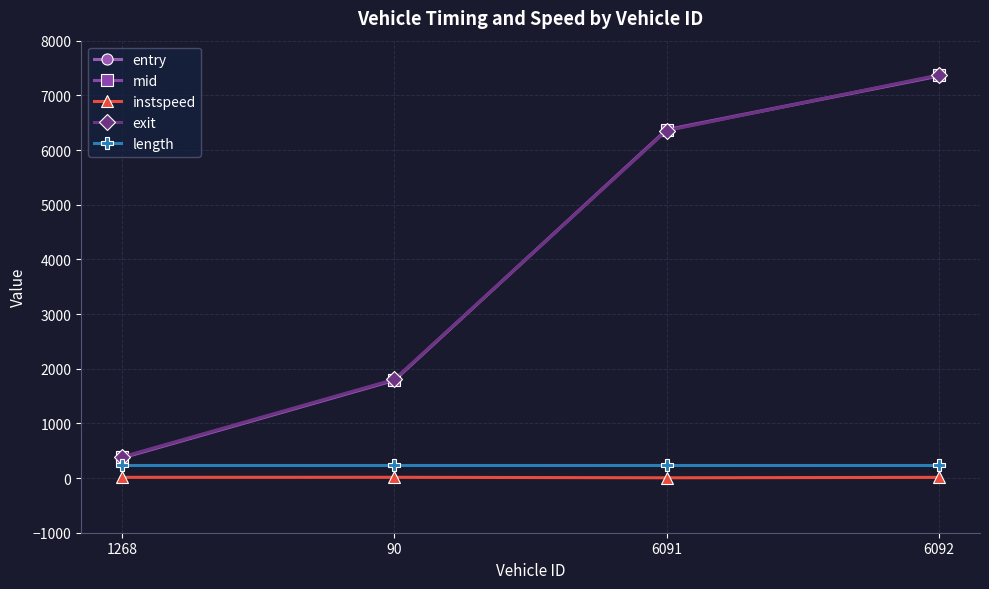

What is the difference between the maximum and minimum values in the exit series?

6988.3